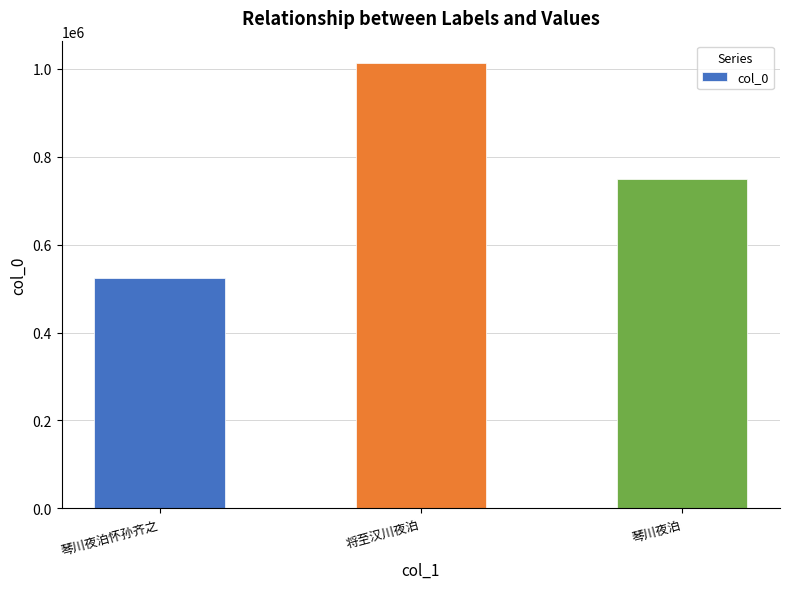

At which label is the value closest to 769298?

琴川夜泊